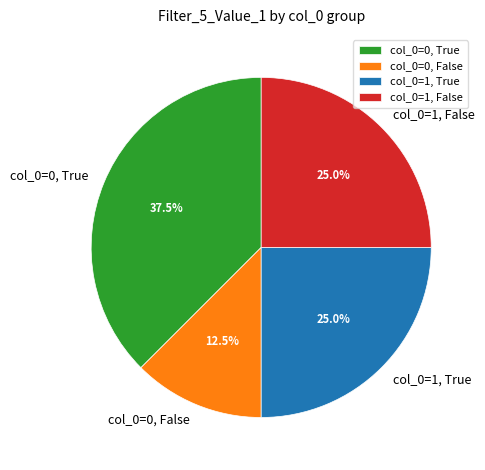

Is there a majority slice in this chart?

No